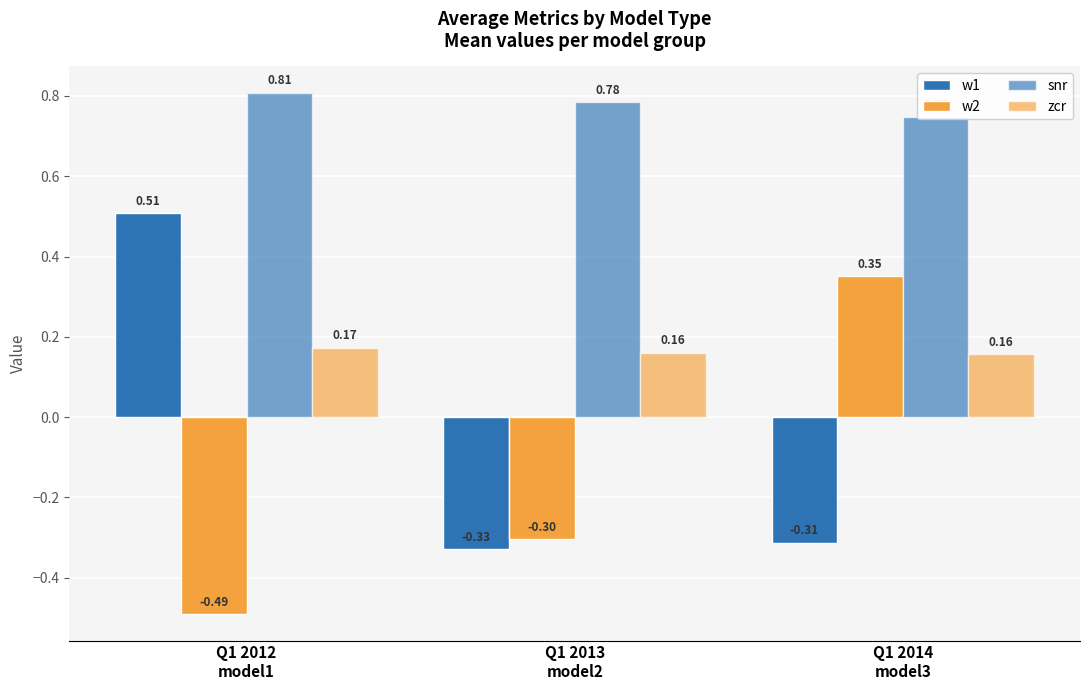

At which category does the chart reach its peak across all series?

Q1 2012
model1